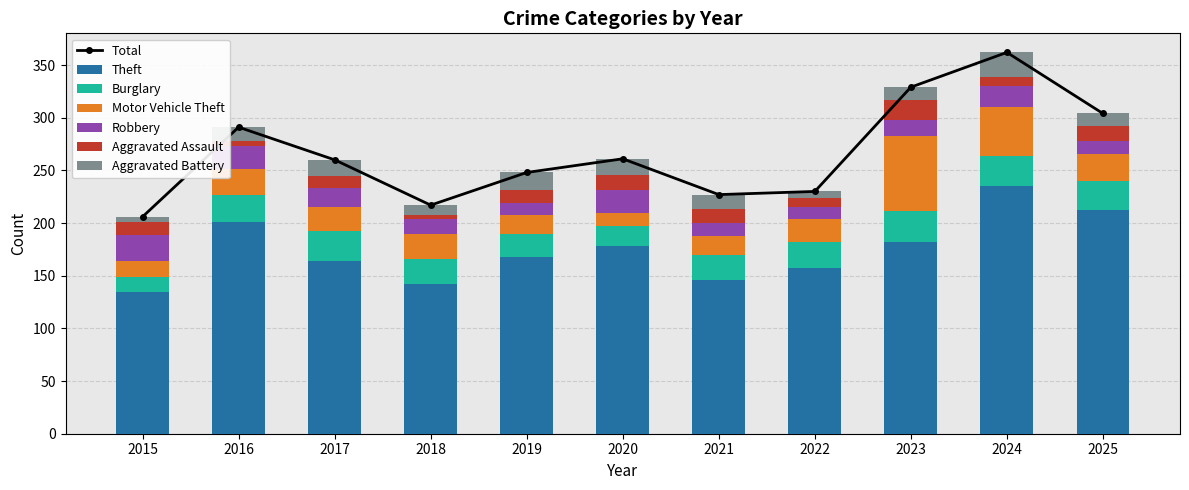

Reading left to right, transcribe all the data shown in this chart.

Theft: 2015=135	2016=201	2017=164	2018=142	2019=168	2020=178	2021=146	2022=157	2023=182	2024=235	2025=212
Burglary: 2015=14	2016=26	2017=28	2018=24	2019=22	2020=19	2021=24	2022=25	2023=29	2024=29	2025=28
Motor Vehicle Theft: 2015=15	2016=24	2017=23	2018=24	2019=18	2020=13	2021=18	2022=22	2023=72	2024=46	2025=26
Robbery: 2015=25	2016=22	2017=18	2018=14	2019=11	2020=21	2021=12	2022=11	2023=15	2024=20	2025=12
Aggravated Assault: 2015=12	2016=5	2017=12	2018=4	2019=12	2020=15	2021=13	2022=9	2023=19	2024=9	2025=14
Aggravated Battery: 2015=5	2016=13	2017=15	2018=9	2019=17	2020=15	2021=14	2022=6	2023=12	2024=23	2025=12